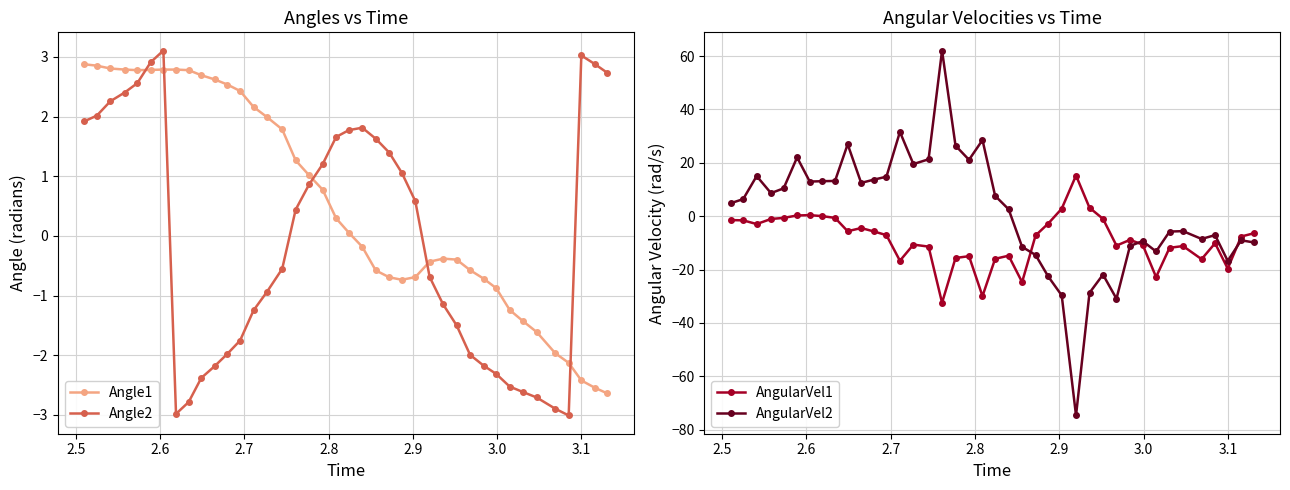

How many positive values does the Angle1 series have?

21